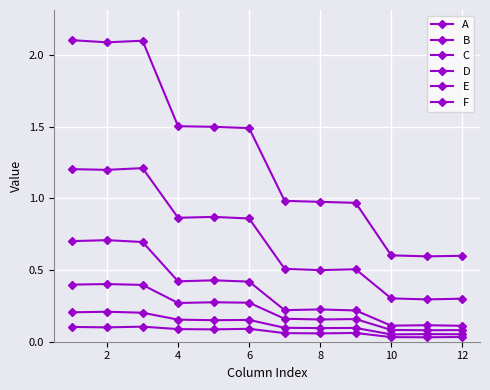

What is the value of the E point at the 4th from the left?

0.2